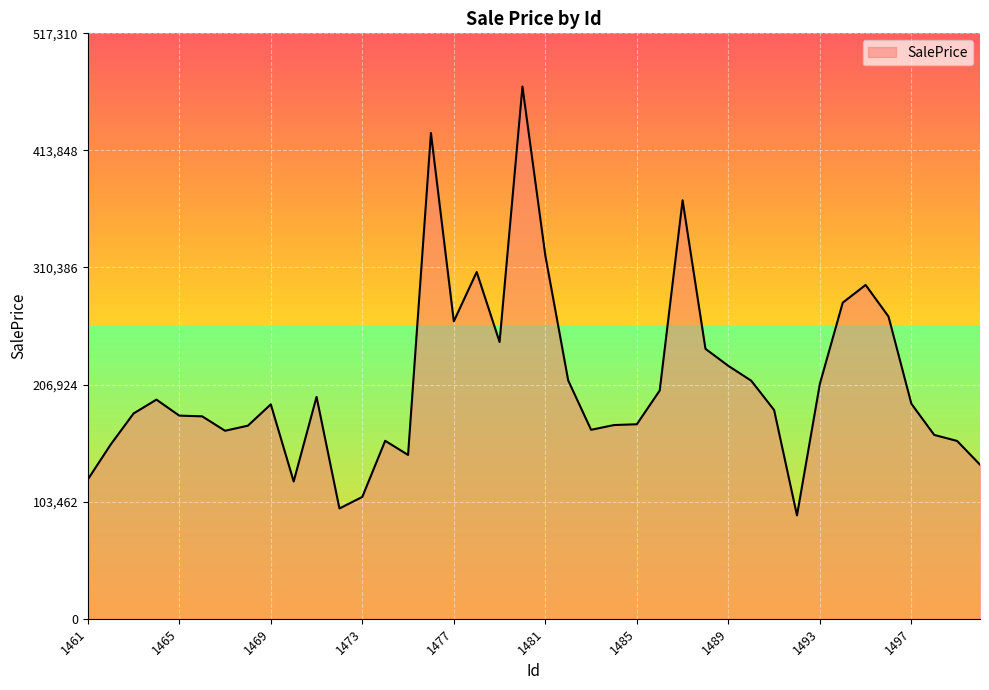

What is the difference between the maximum and minimum values?

379001.6